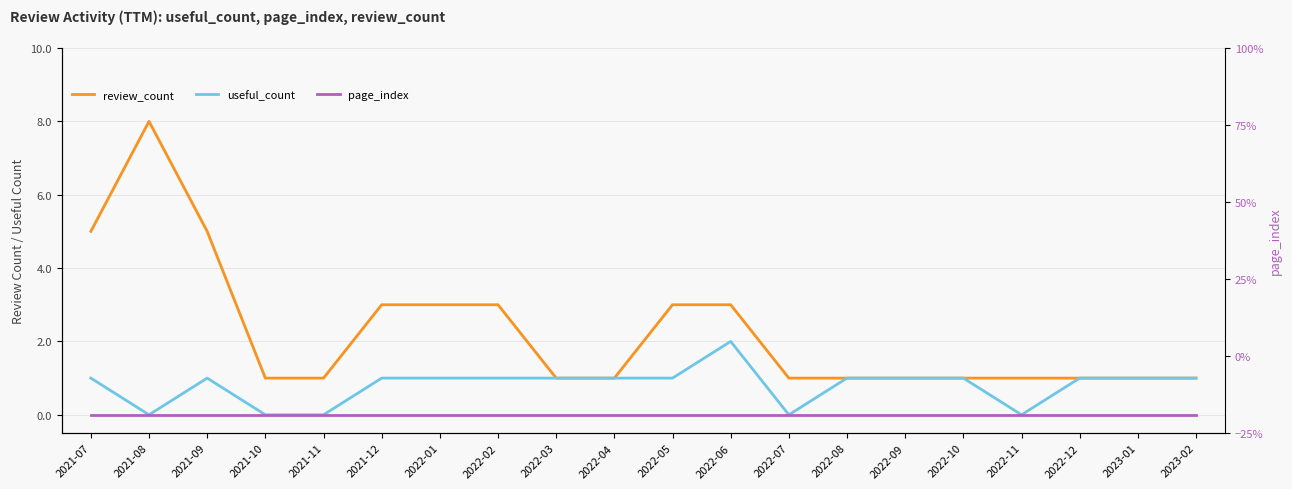

What position from the right is 2022-02?

13